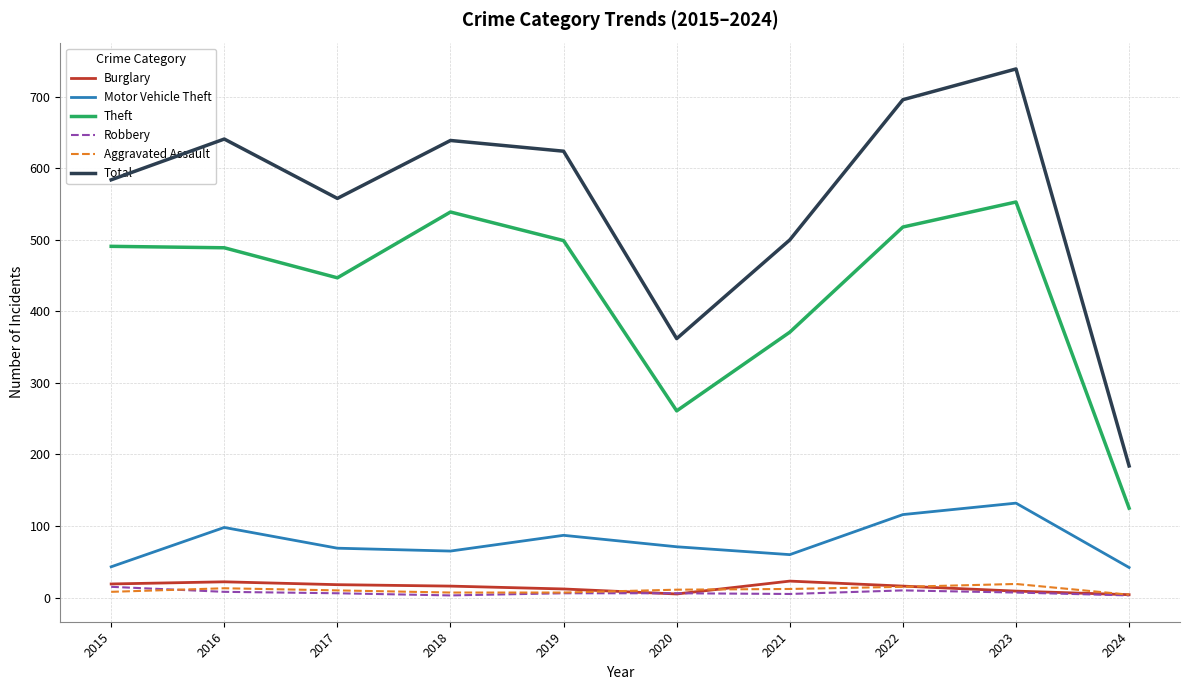

True or false: Aggravated Assault and Theft cross at least once.

False